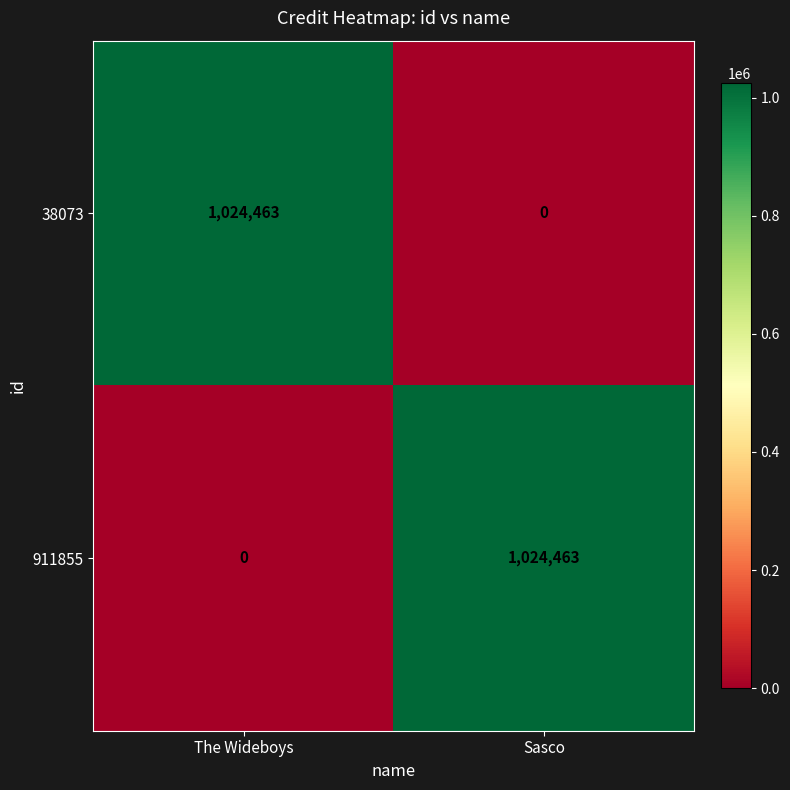

What is the spread (max minus min) of values at The Wideboys?

1024463